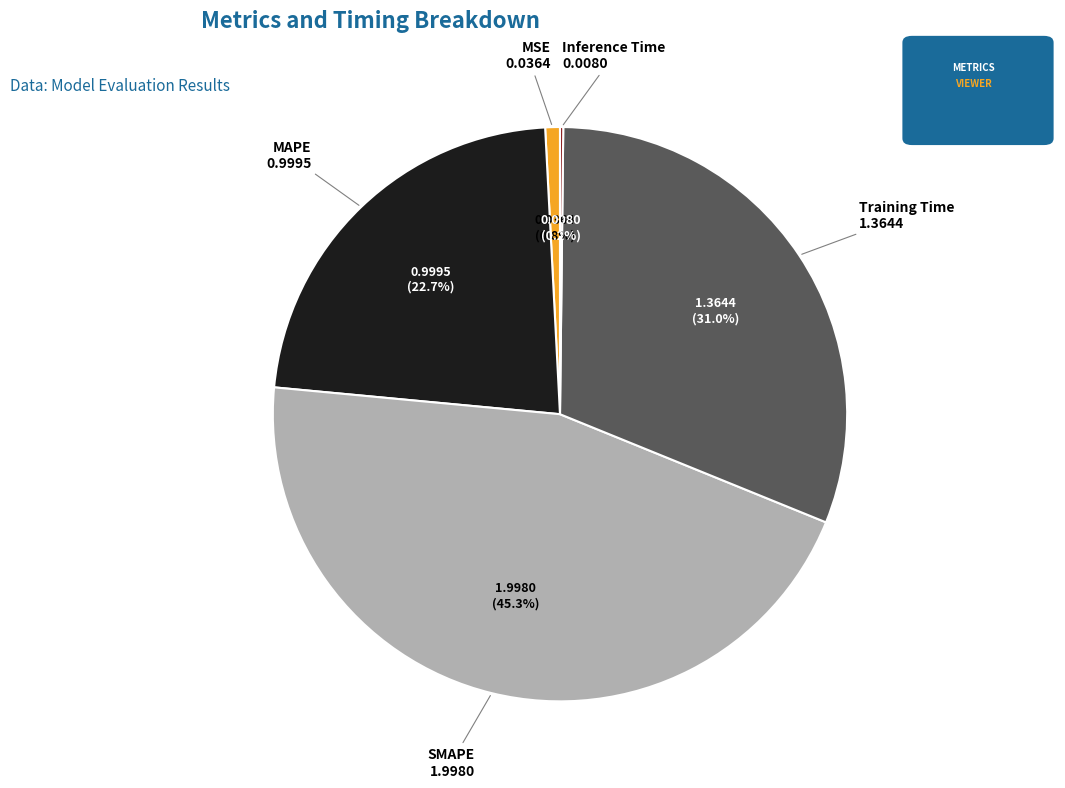

Which category has the biggest portion of the pie?

SMAPE